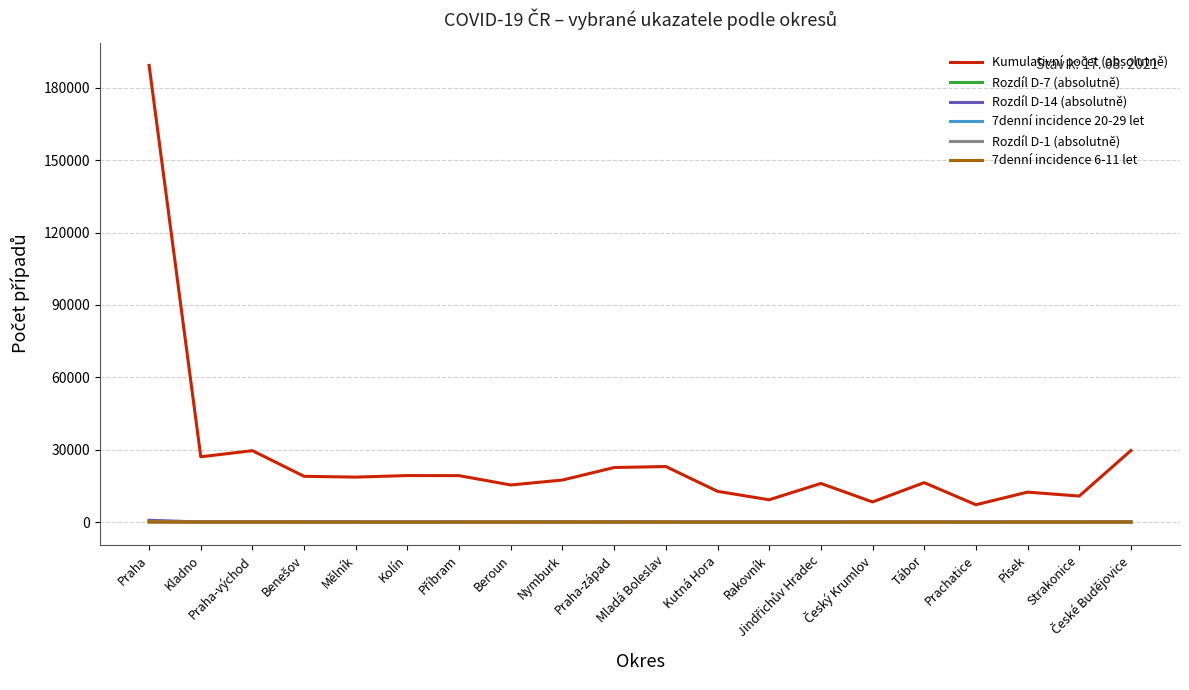

The Rozdíl D-14 (absolutně) series shows 153 at České Budějovice. True or false?

False